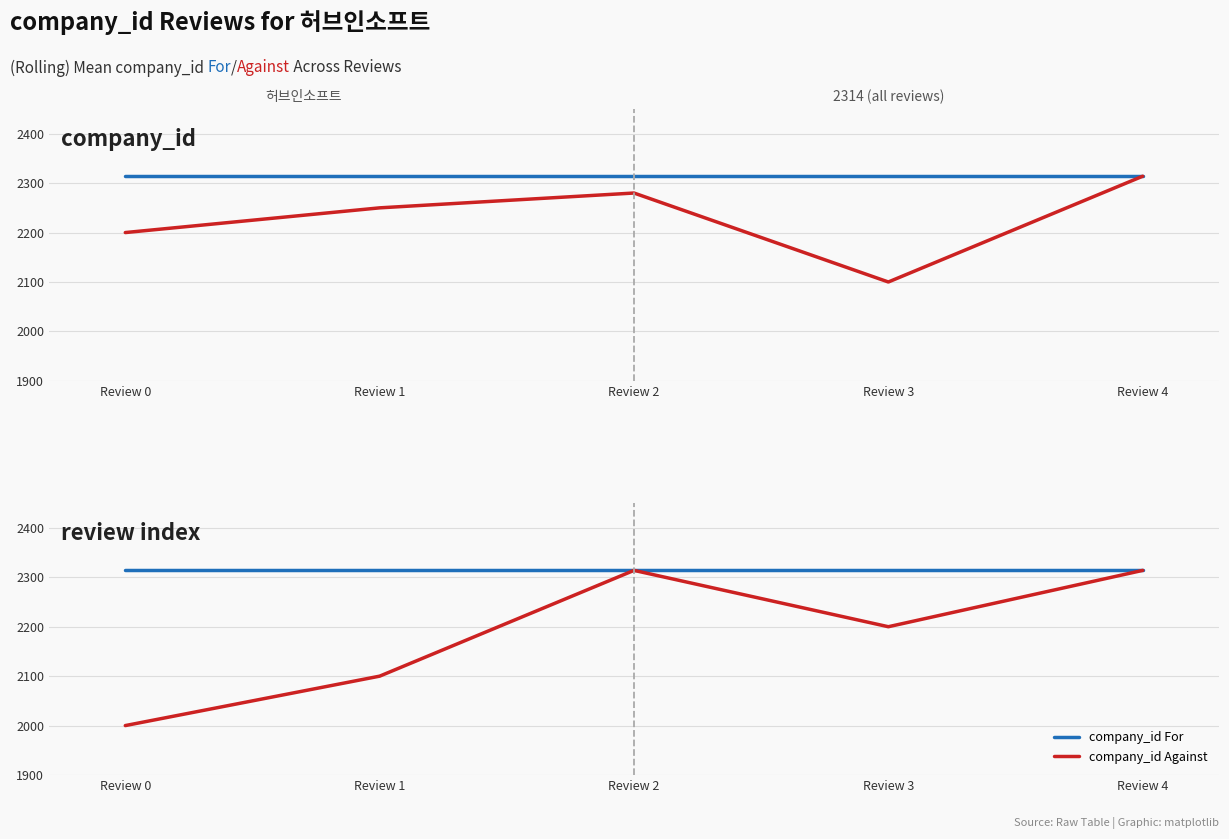

Reading right to left, transcribe all the data shown in this chart.

company_id For: Review 4=2314	Review 3=2314	Review 2=2314	Review 1=2314	Review 0=2314
company_id Against: Review 4=2314	Review 3=2200	Review 2=2314	Review 1=2100	Review 0=2000